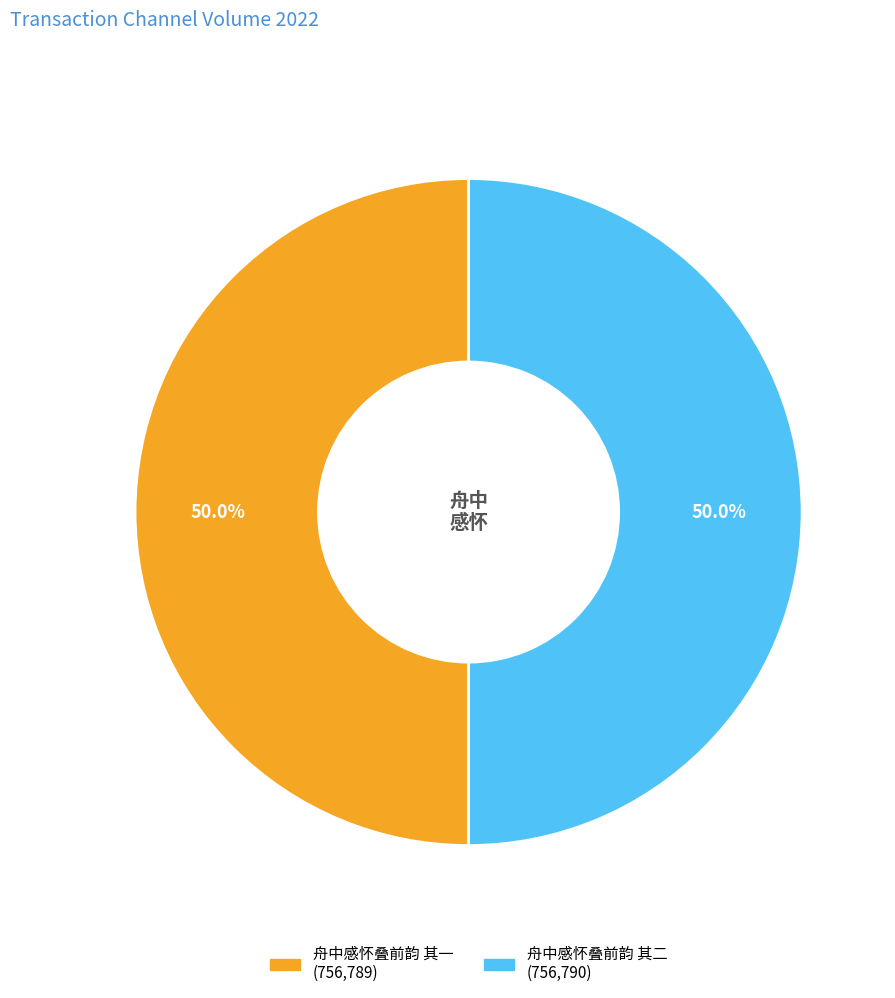

Count the number of slices in the pie.

2